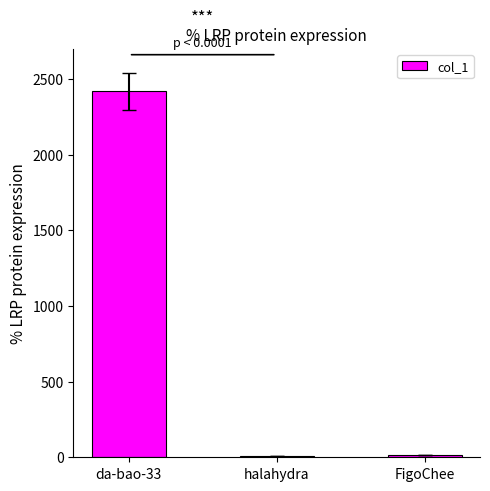

Is it true that the value at da-bao-33 is 518?

False